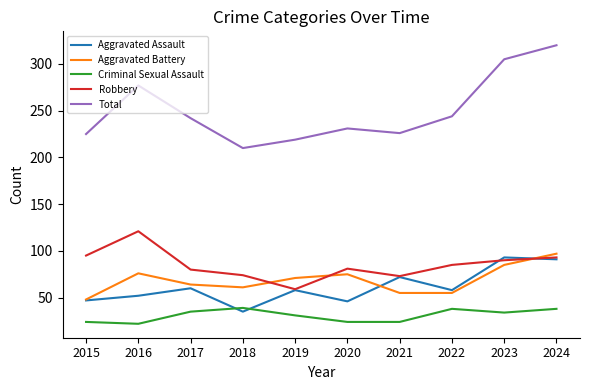

What is the minimum value shown in the chart?

22